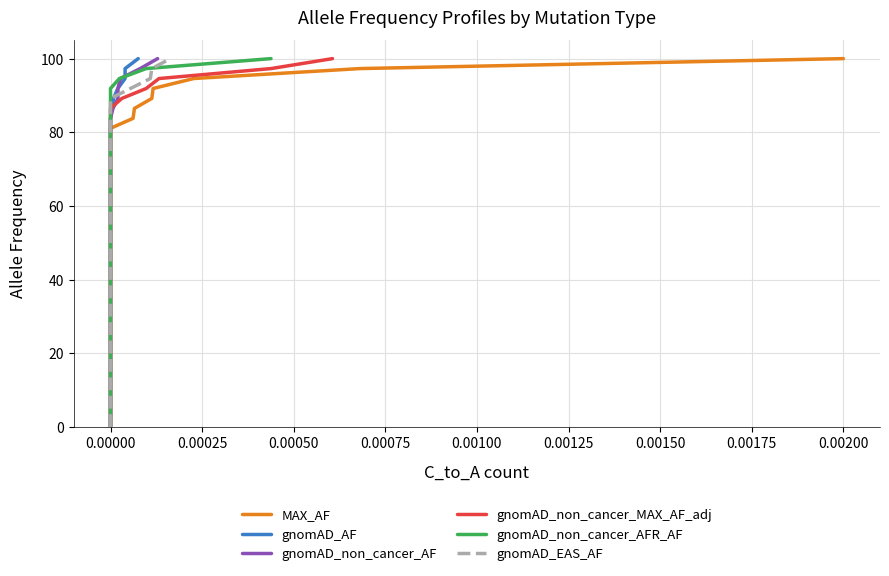

How many data points in gnomAD_non_cancer_AFR_AF are above 51?

19